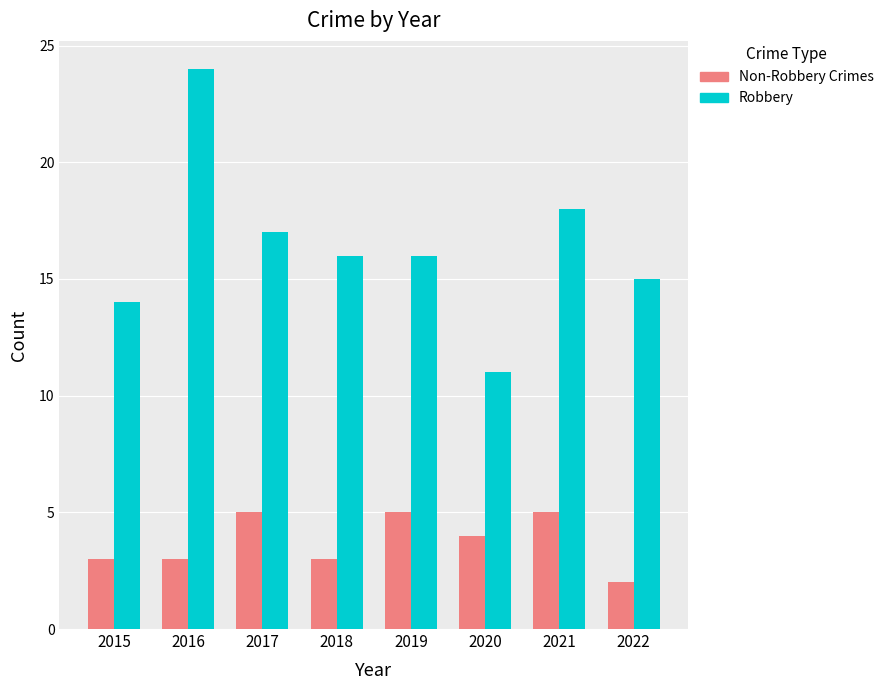

List the series in order of their peak value, lowest first.

Non-Robbery Crimes, Robbery